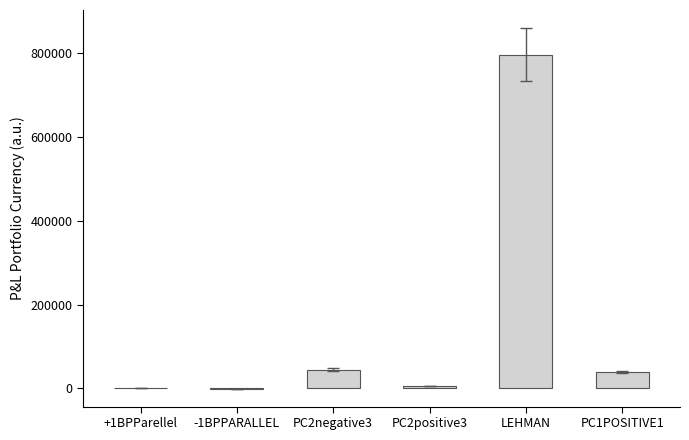

The chart shows a value of 796650.6 at LEHMAN. True or false?

True